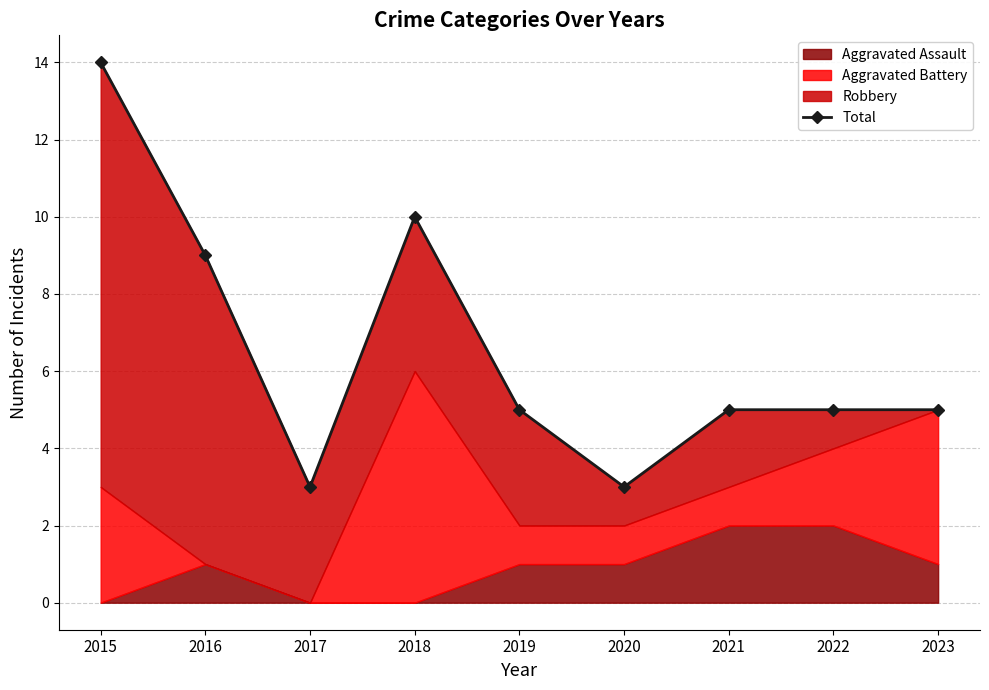

True or false: the data shows 3 at 2022.

False